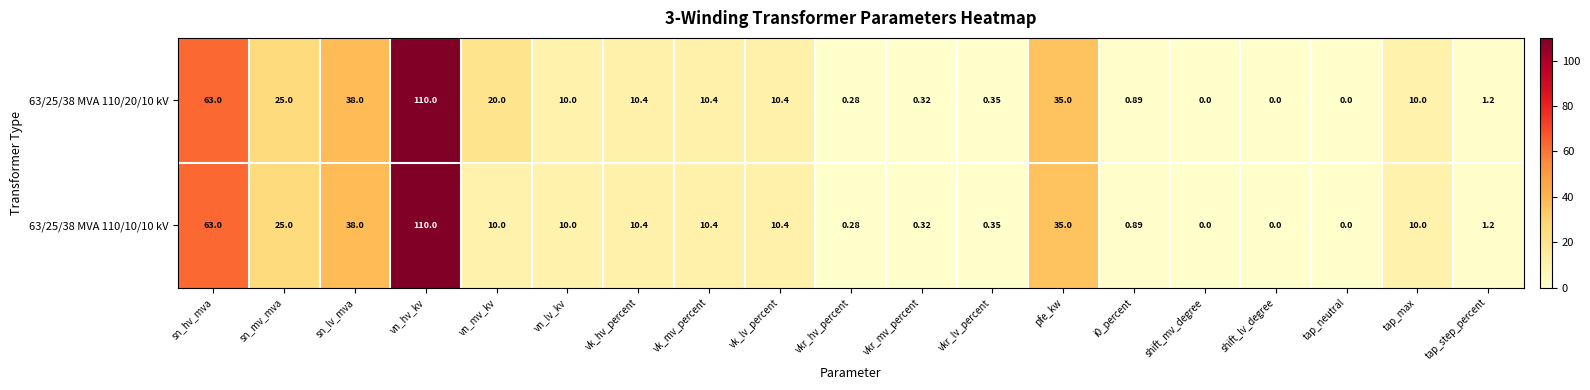

Where does the 63/25/38 MVA 110/20/10 kV series first go above 10?

sn_hv_mva